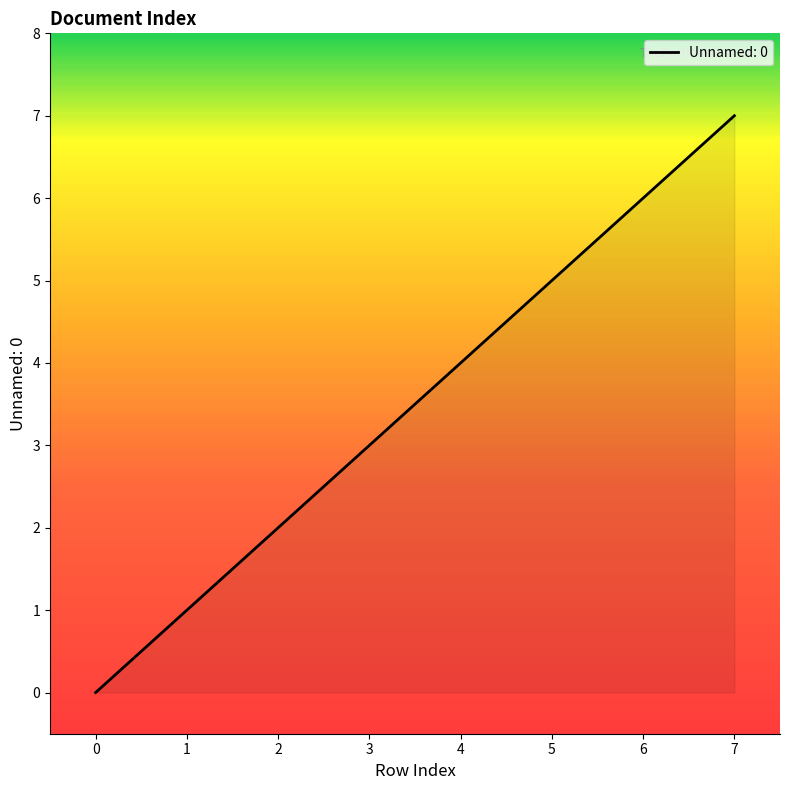

What is the change in value from 2 to 3?

+1